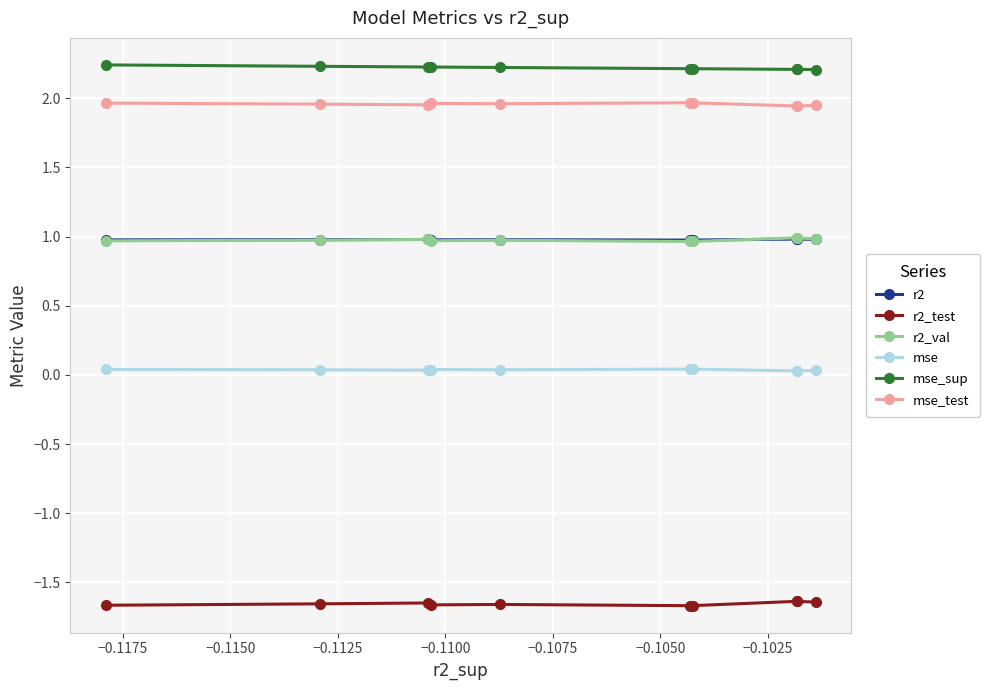

True or false: mse_sup and mse_test intersect in this chart.

False